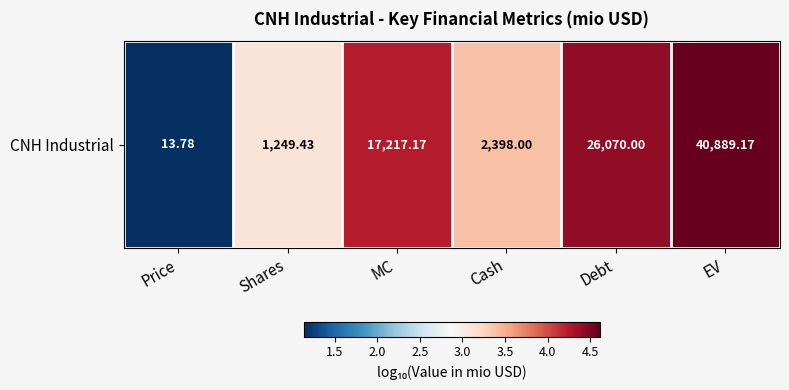

Reading left to right, what are all the values shown in this chart?

Price=1.1	Shares=3.1	MC=4.2	Cash=3.4	Debt=4.4	EV=4.6